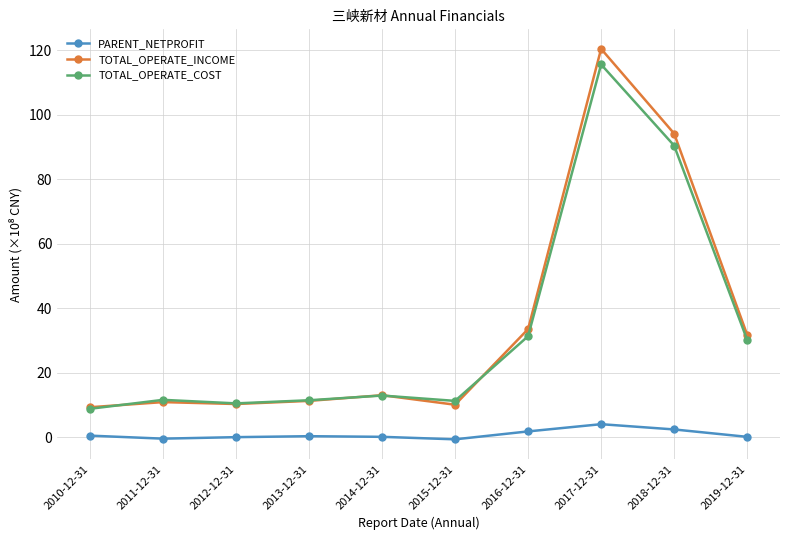

What position from the right is 2012-12-31?

8